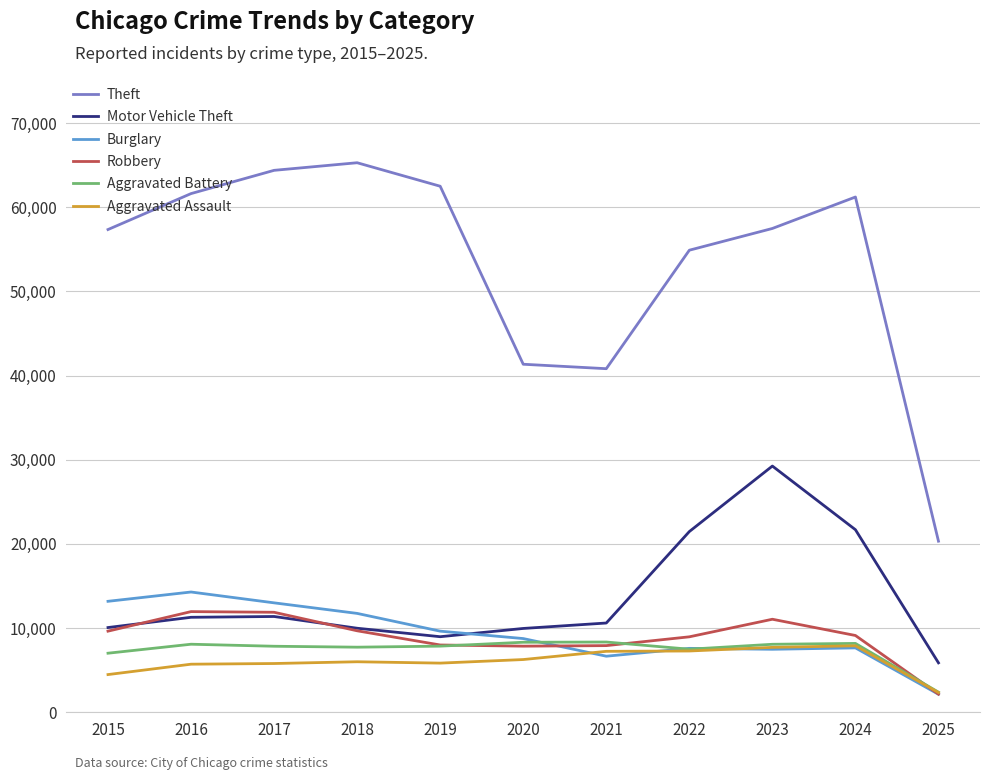

Count the number of categories in the chart.

11